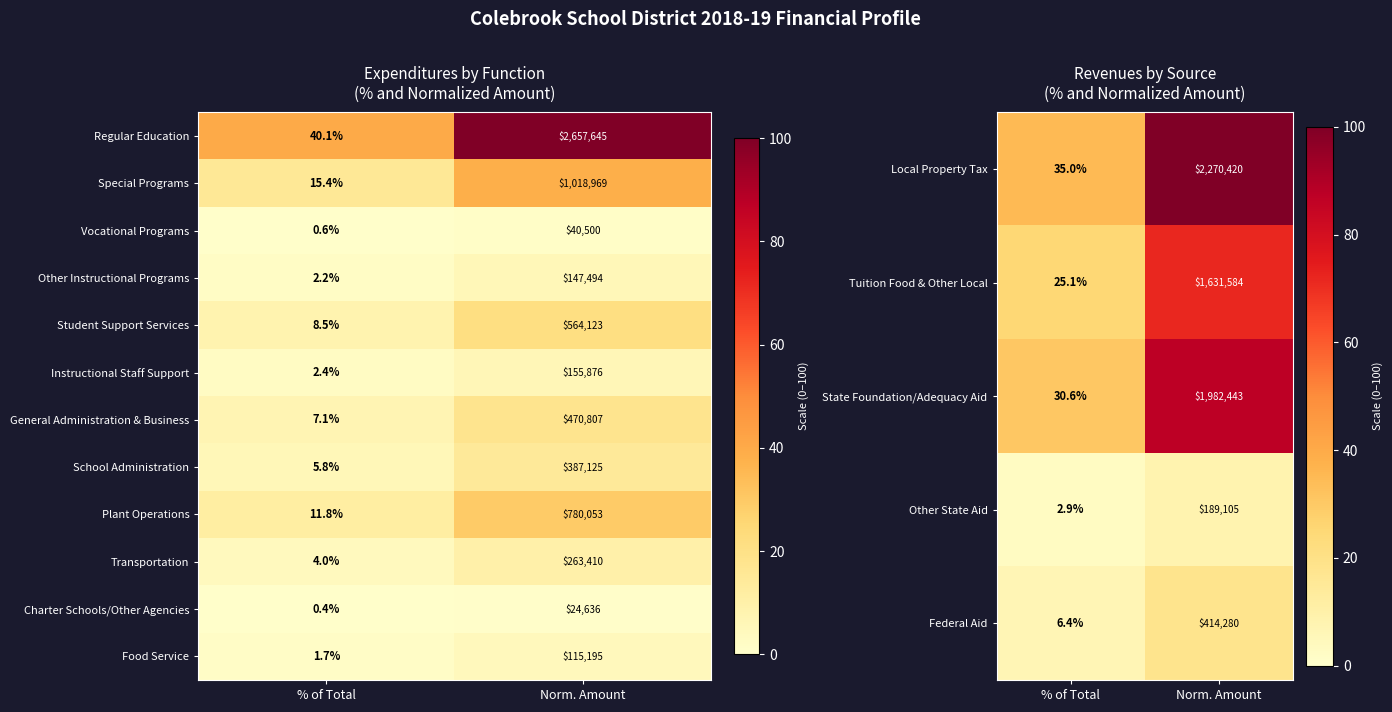

At which category is the sum across all series the highest?

Norm. Amount